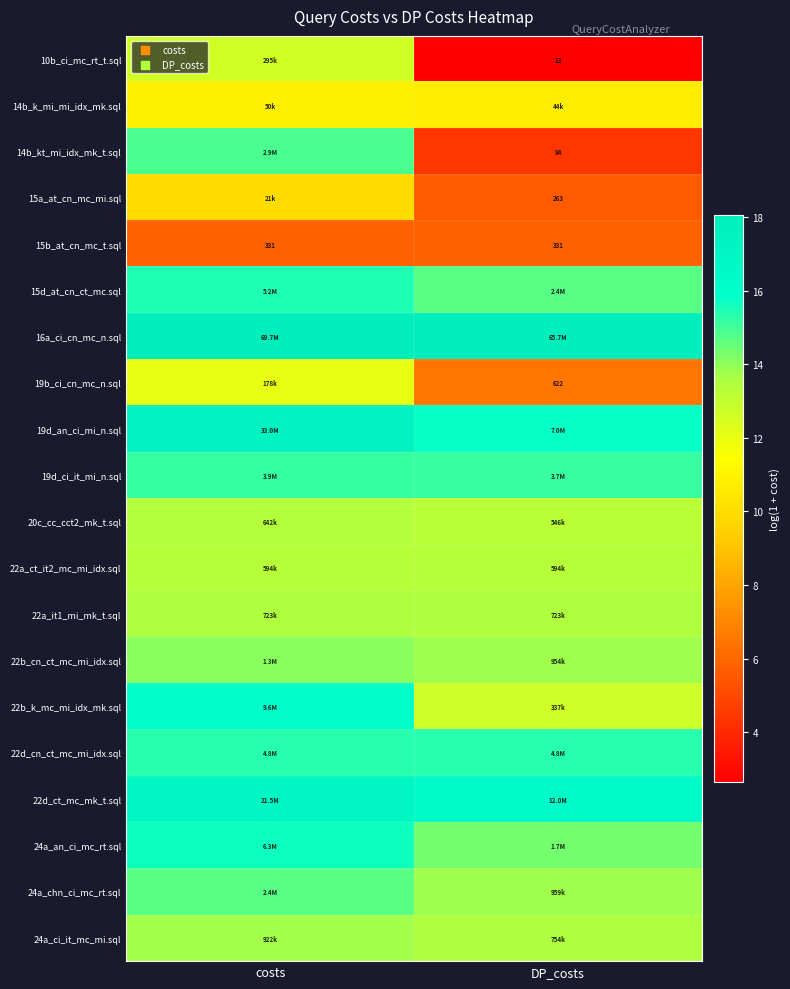

Where is 15d_at_cn_ct_mc.sql nearest to the value 15?

DP_costs